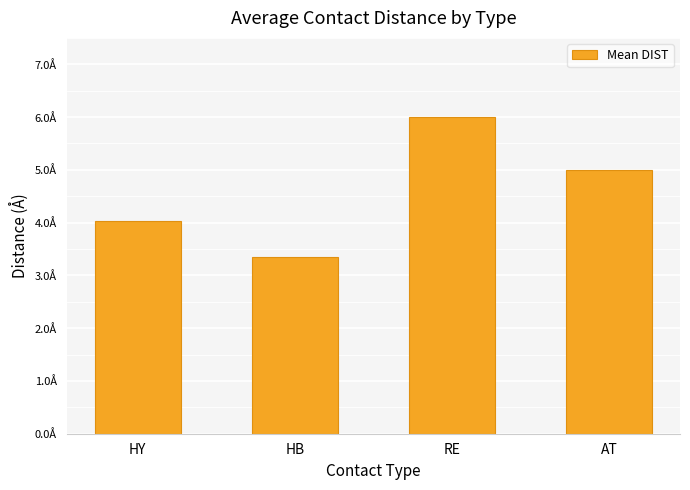

Rank the categories by value from highest to lowest.

RE, AT, HY, HB